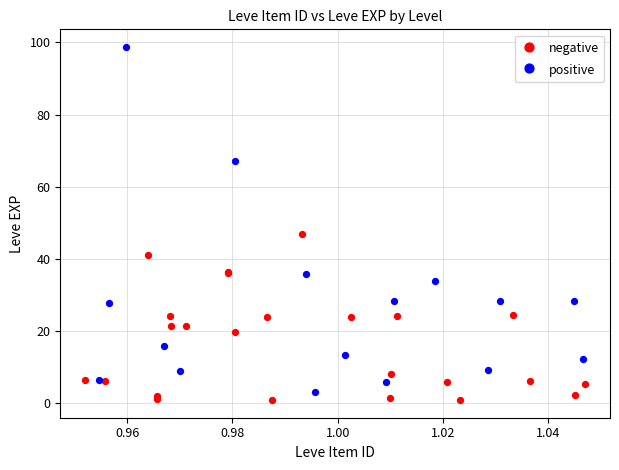

Which series contains the highest Y value?

positive